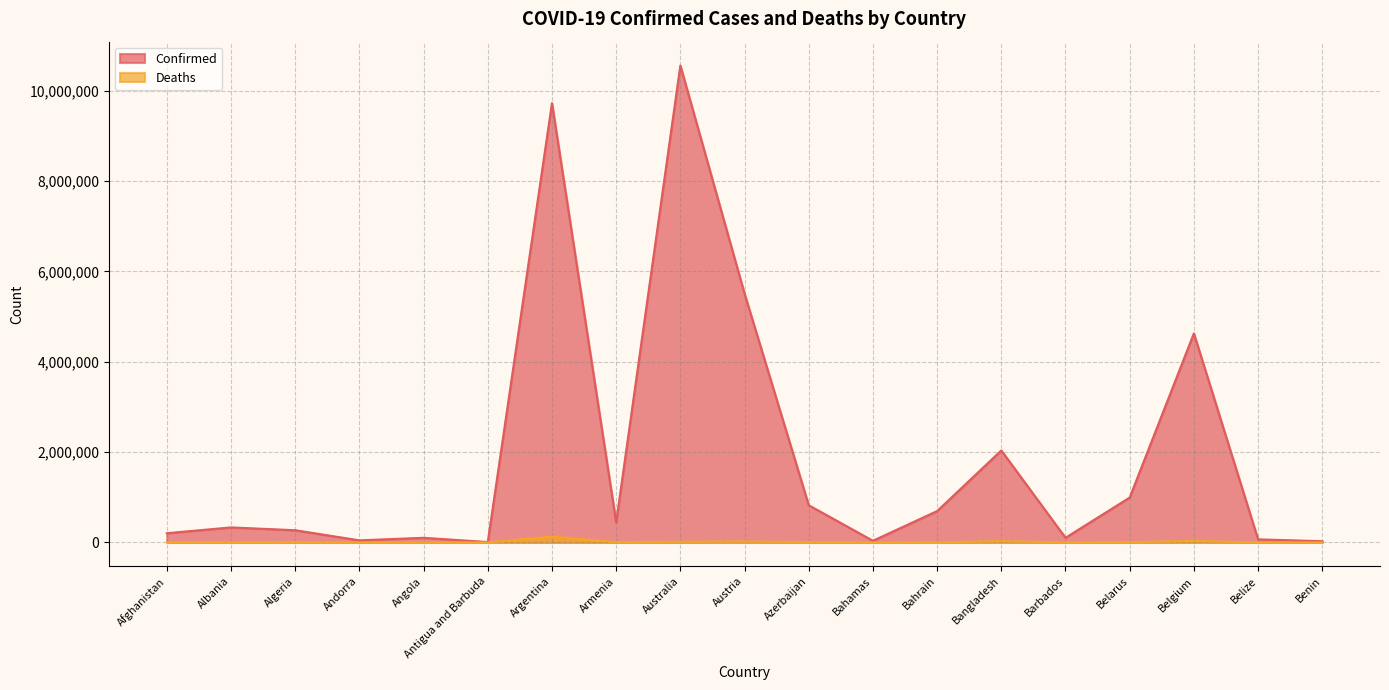

True or false: Confirmed and Deaths intersect in this chart.

False